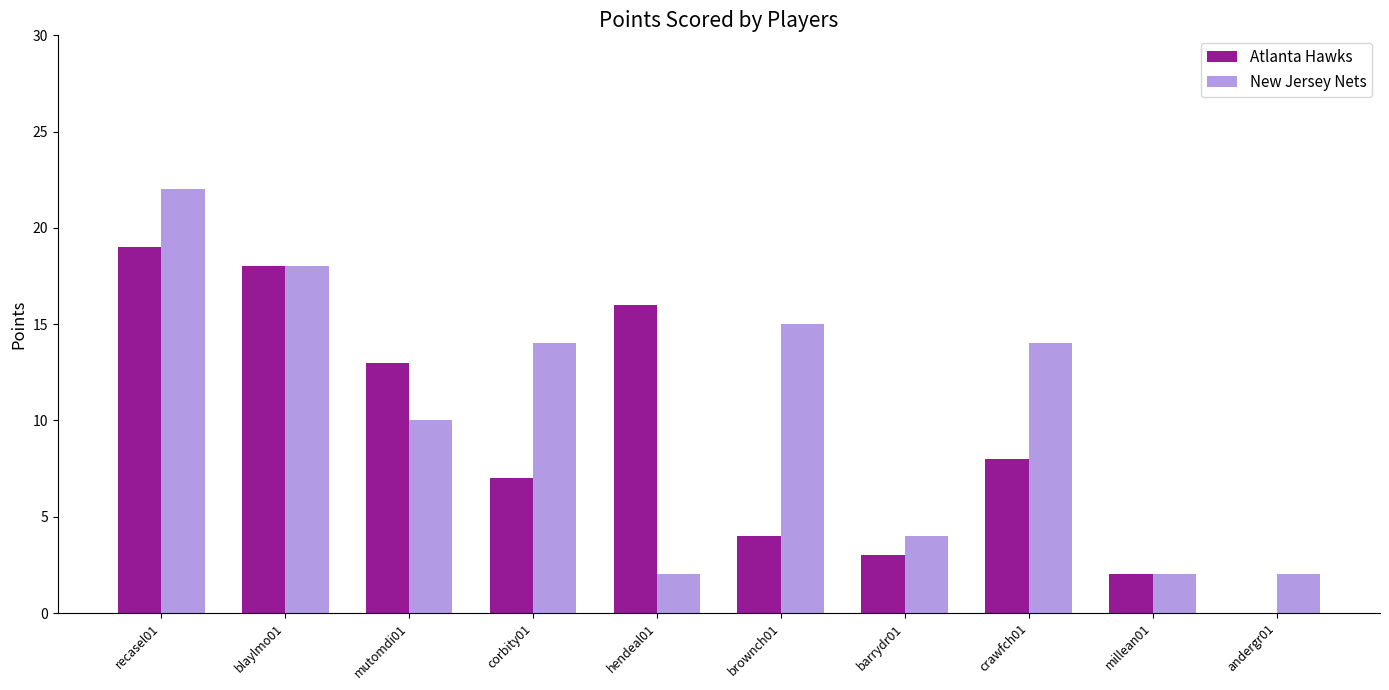

What is the spread (max minus min) of values at corbity01?

7